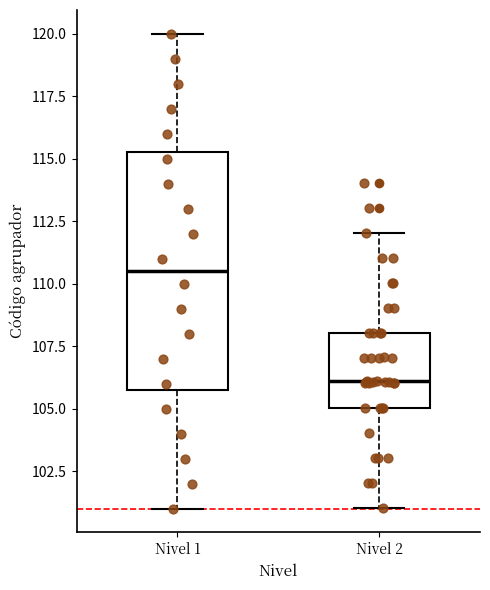

Reading left to right, transcribe this box plot: for each box, give where its median line is, the range the box spans, and where its two whiskers end, as read against the y-axis. The values are not printed on the chart, so give them approximately, as read against the axis.

Nivel 1: median 110.5, box 106.0 to 115.5, whiskers 101.0 to 120.0
Nivel 2: median 106.0, box 105.0 to 108.0, whiskers 101.0 to 112.0